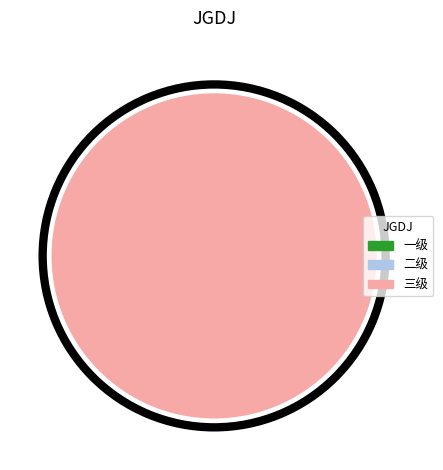

Do 一级 and 二级 together represent more than half of the pie?

No